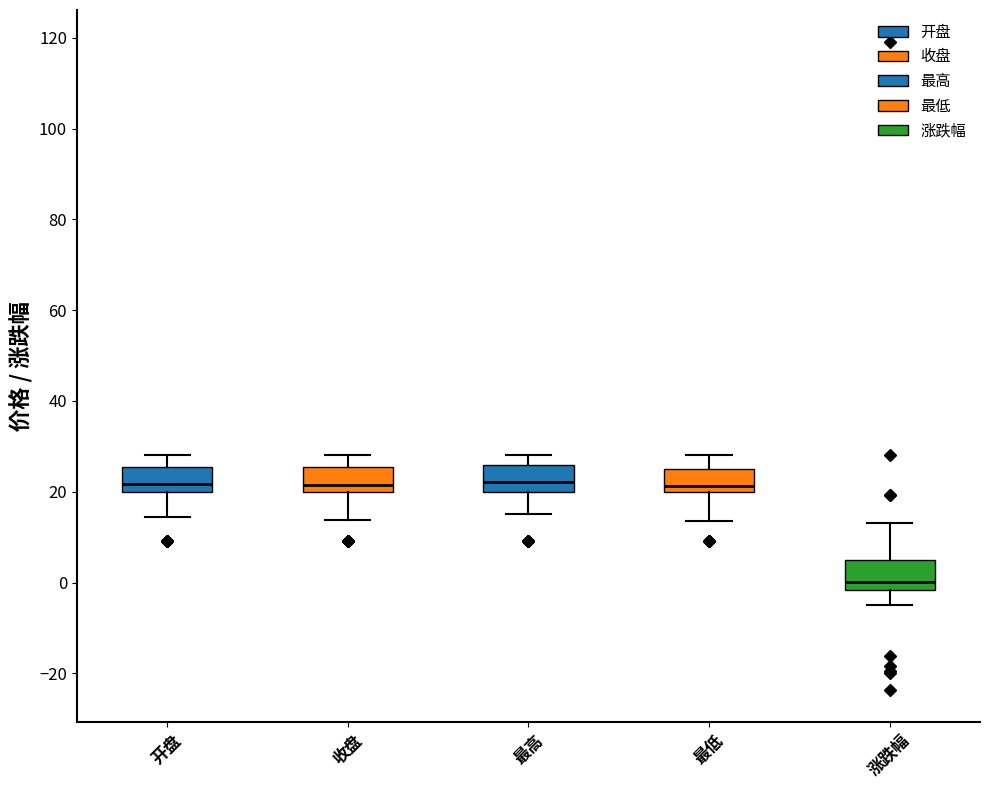

Reading left to right, read every box against the y-axis: the position of its median line, the range the box covers, and the ends of its whiskers. The values are not printed on the chart, so give them approximately, as read against the axis.

开盘: median 22, box 20 to 26, whiskers 14 to 28
收盘: median 22, box 20 to 26, whiskers 14 to 28
最高: median 22, box 20 to 26, whiskers 16 to 28
最低: median 22, box 20 to 24, whiskers 14 to 28
涨跌幅: median 0, box -2 to 6, whiskers -4 to 14